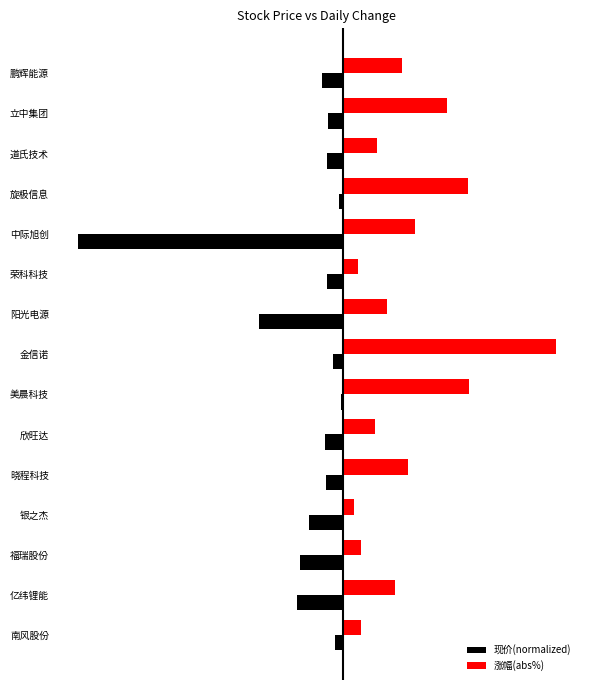

What are all the series names shown in the legend?

现价(normalized), 涨幅(abs%)